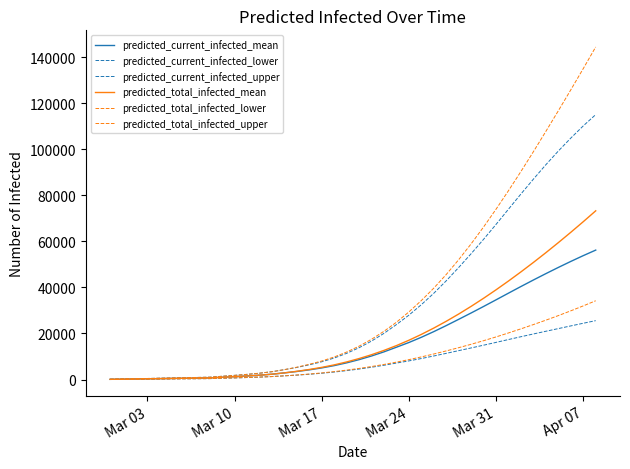

True or false: predicted_total_infected_upper and predicted_current_infected_lower cross at least once.

False